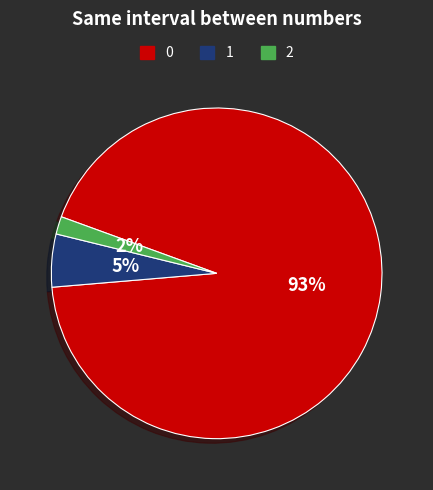

Is there a majority slice in this chart?

Yes